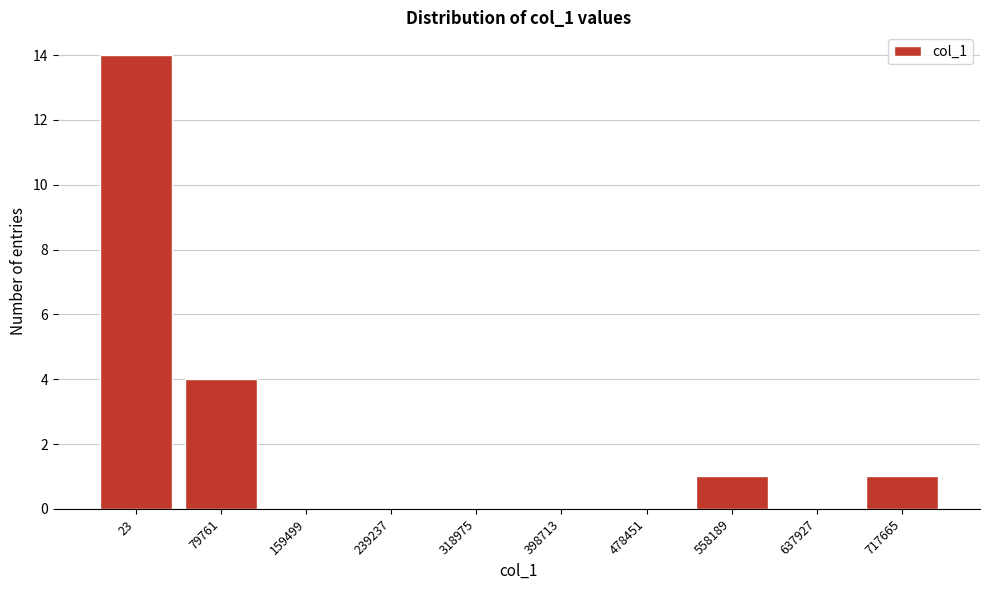

Reading right to left, transcribe all the data shown in this chart.

717665=1	637927=0	558189=1	478451=0	398713=0	318975=0	239237=0	159499=0	79761=4	23=14